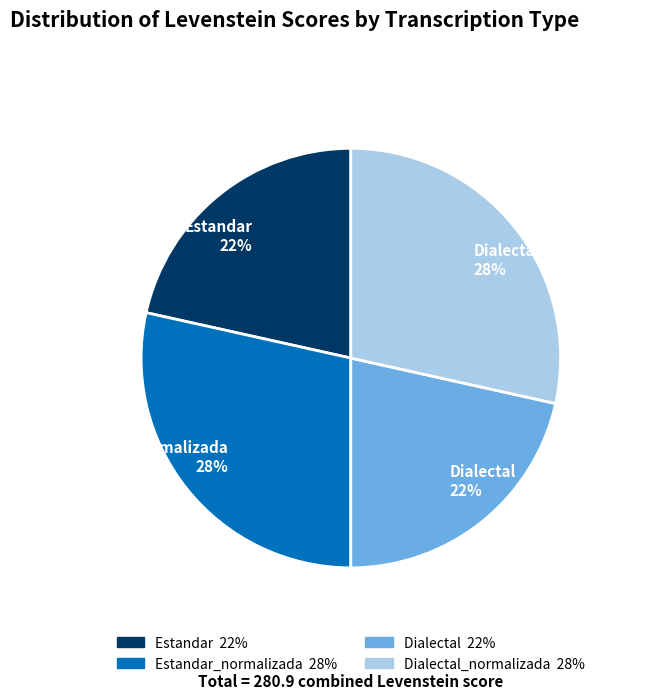

To the nearest percent, what is the combined percentage of Estandar_normalizada and Dialectal?

50%